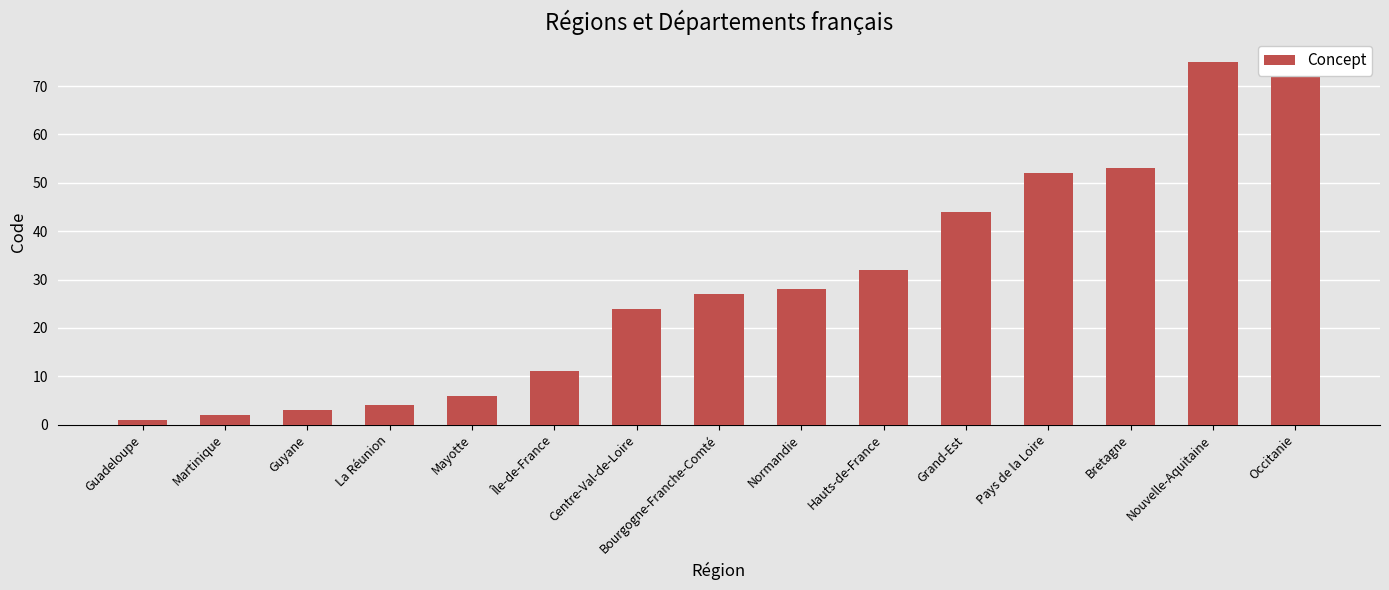

What is the label of the 10th bar from the right?

Île-de-France